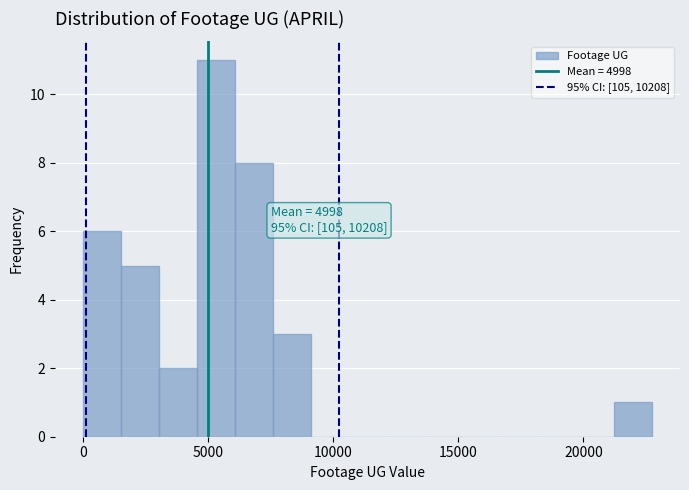

Around what value on the x-axis is the tallest bar? Give the approximate position of its centre, as read against the axis.

5500